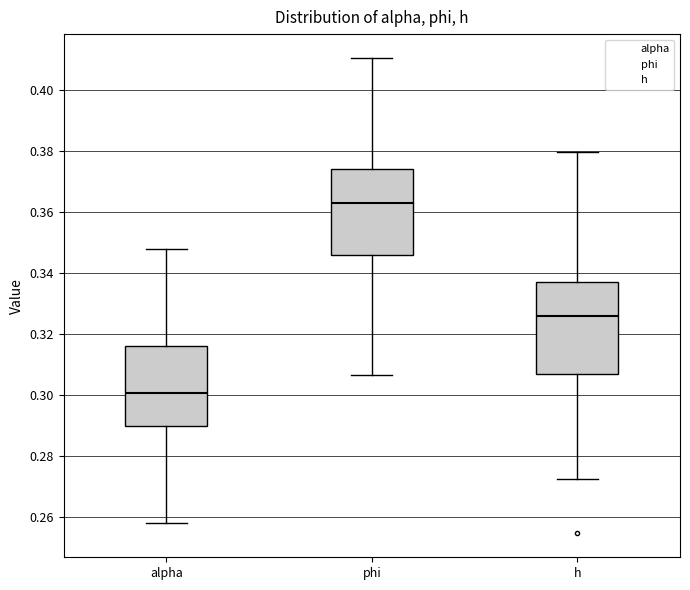

Reading left to right, read every box against the y-axis: the position of its median line, the range the box covers, and the ends of its whiskers. The values are not printed on the chart, so give them approximately, as read against the axis.

alpha: median 0.300, box 0.290 to 0.316, whiskers 0.258 to 0.348
phi: median 0.362, box 0.346 to 0.374, whiskers 0.306 to 0.410
h: median 0.326, box 0.306 to 0.336, whiskers 0.272 to 0.380